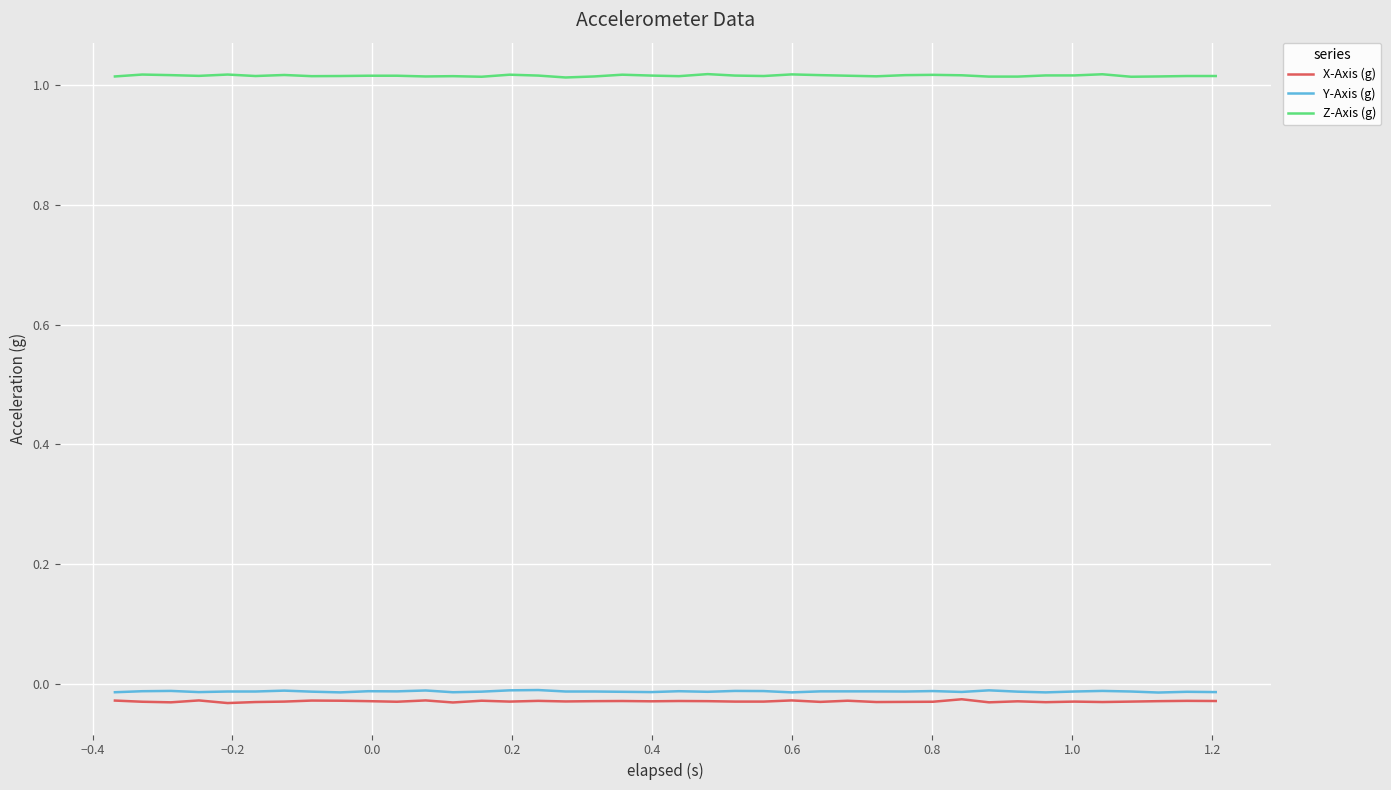

Does the chart have visible grid lines?

Yes